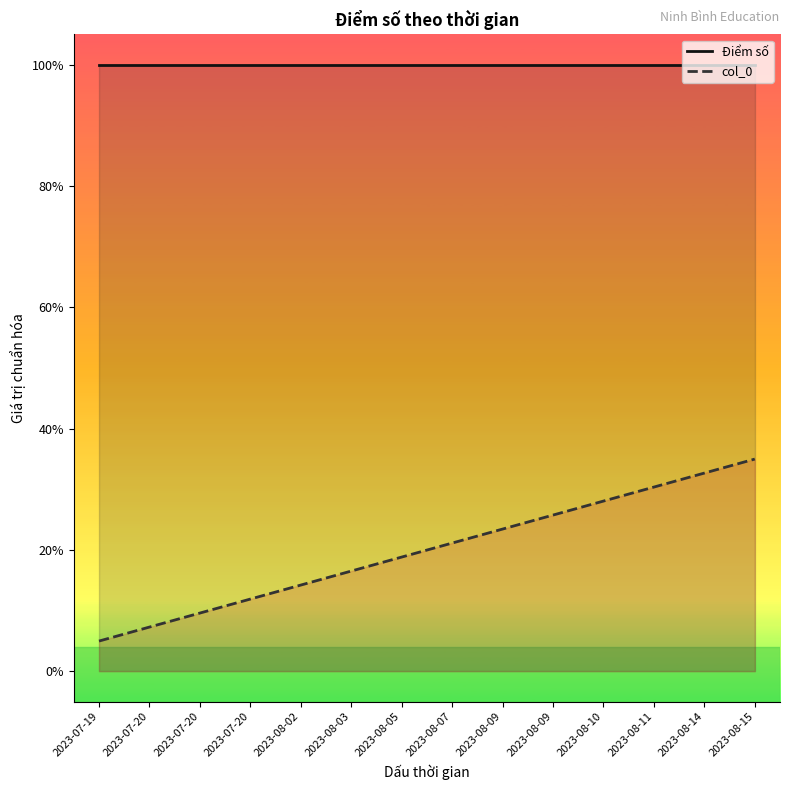

The col_0 series shows 0.0 at 2023-07-20. True or false?

False